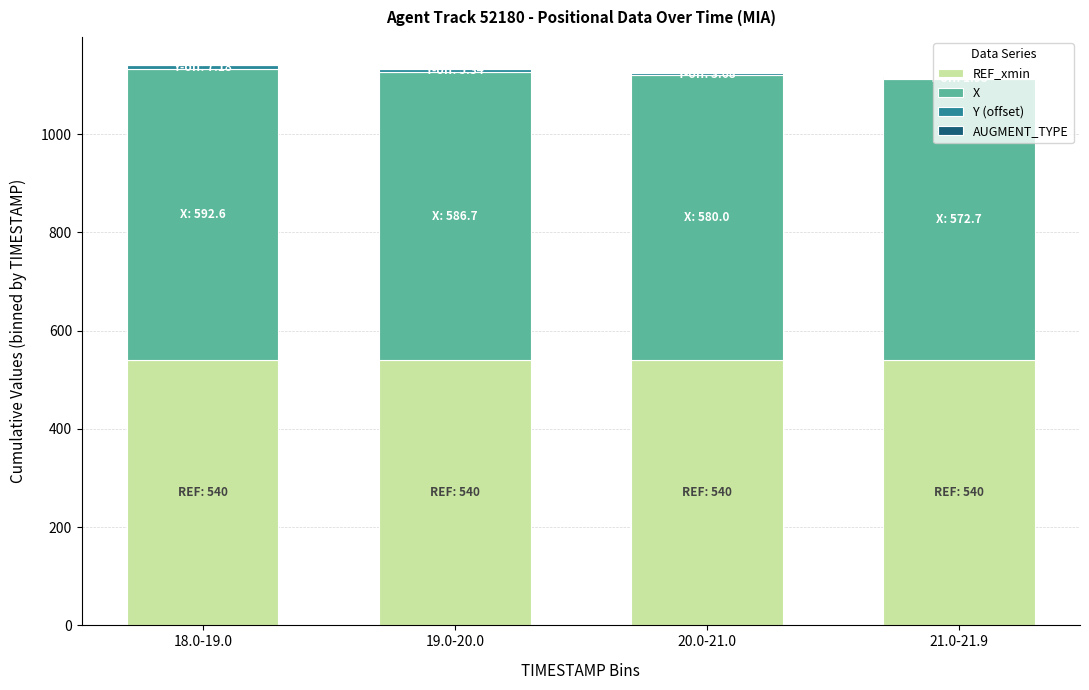

What is the maximum value for REF_xmin?

540.0